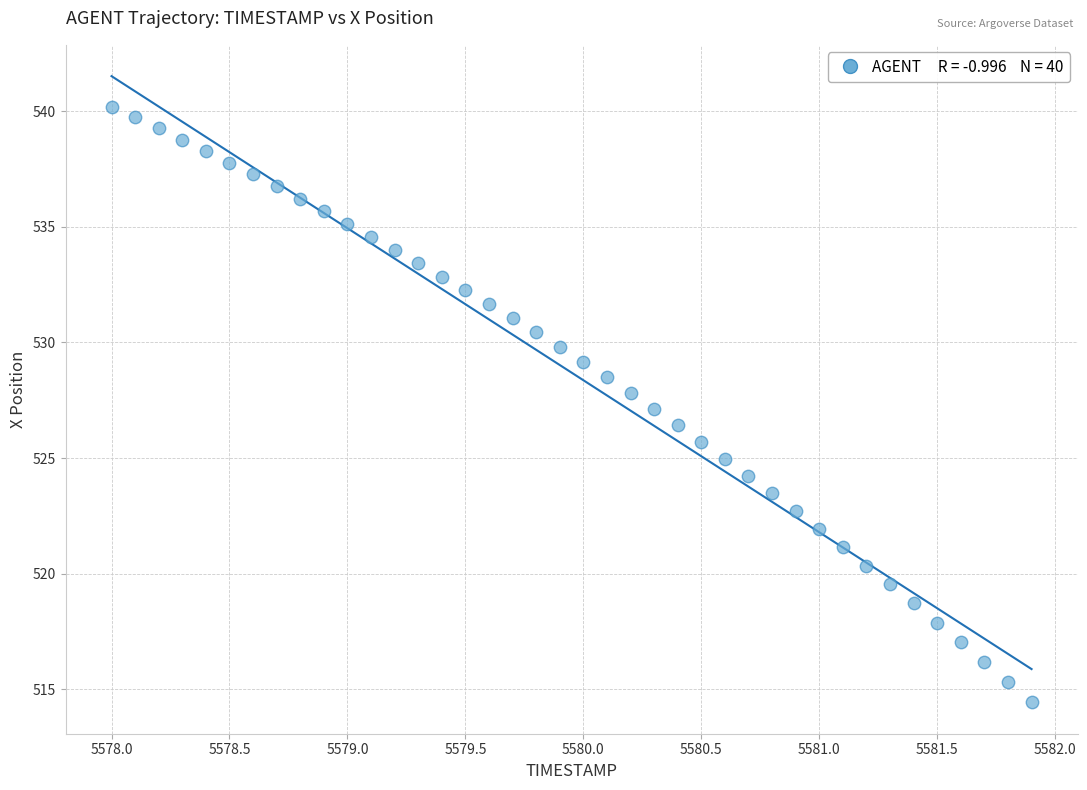

What is the range of Y values (max minus min)?

25.8